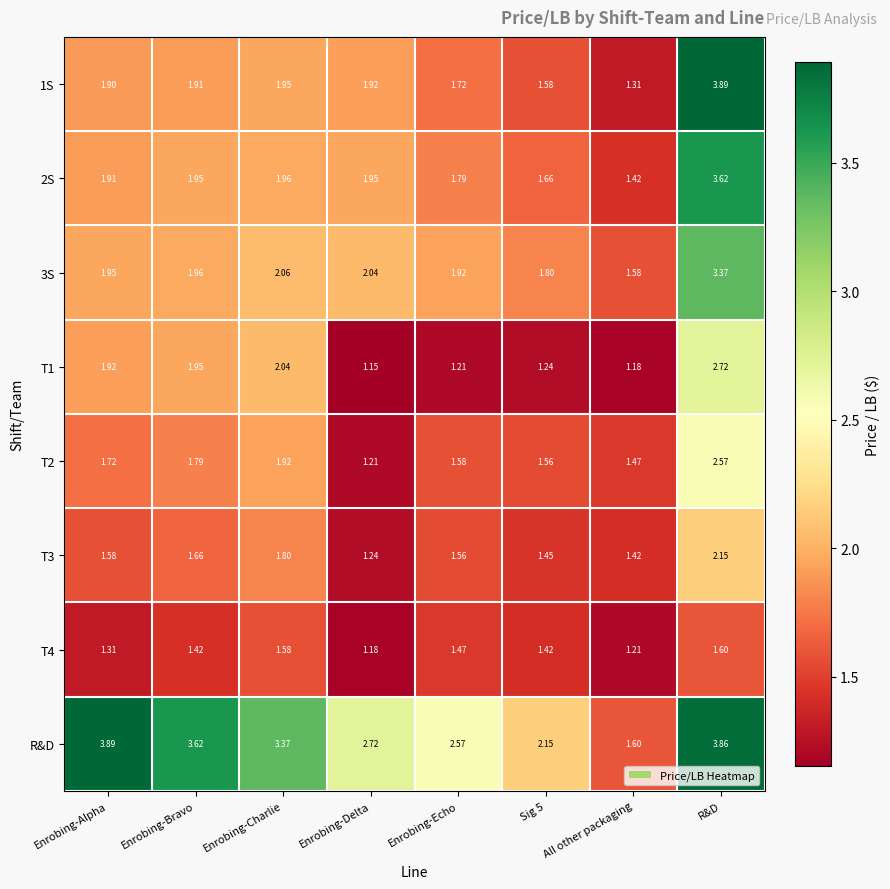

Which series has the widest spread of values?

1S